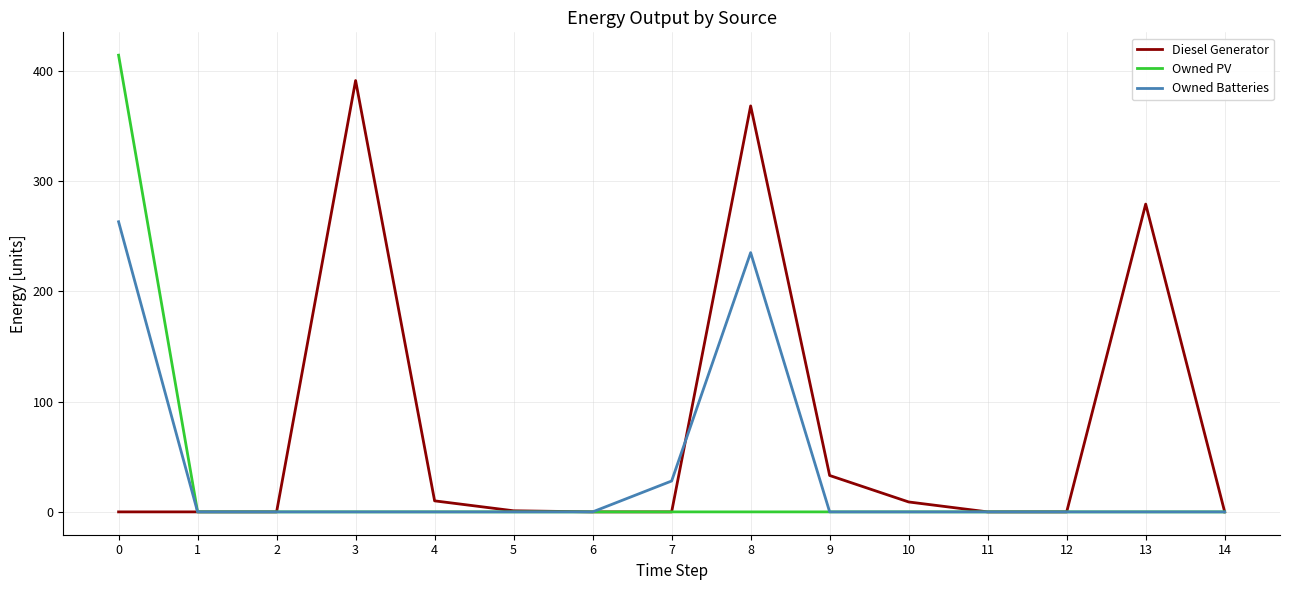

Which series has the largest range (max minus min)?

Owned PV